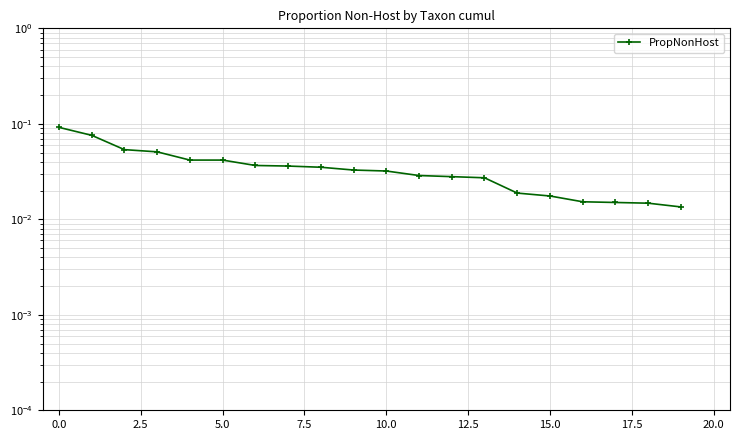

True or false: there are more than 1 points higher than both neighbors.

False